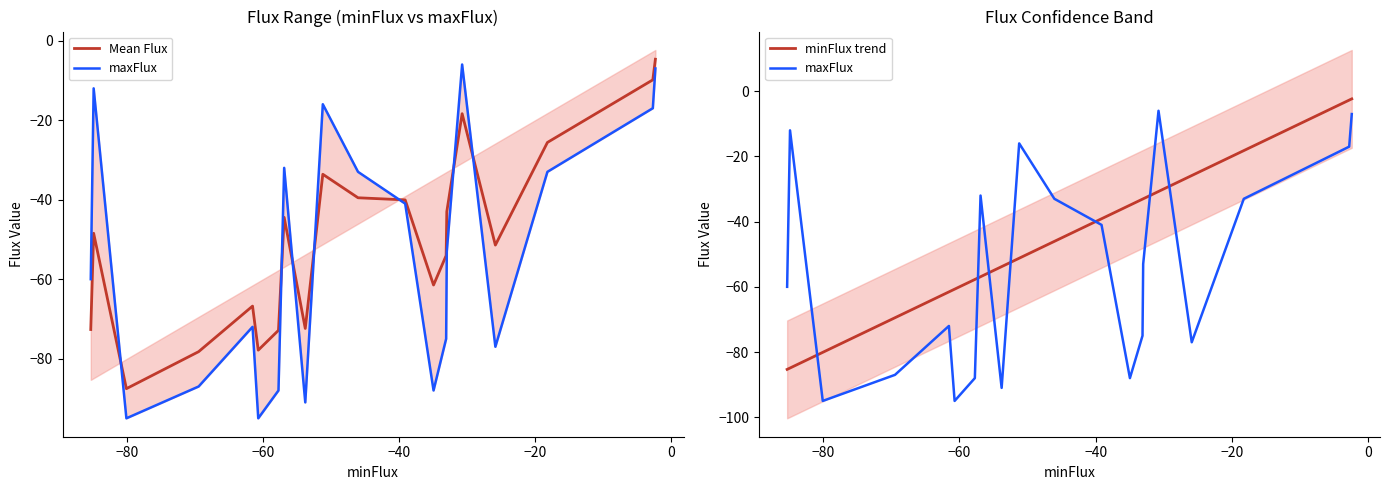

How many intersections are there between Mean Flux and maxFlux?

7